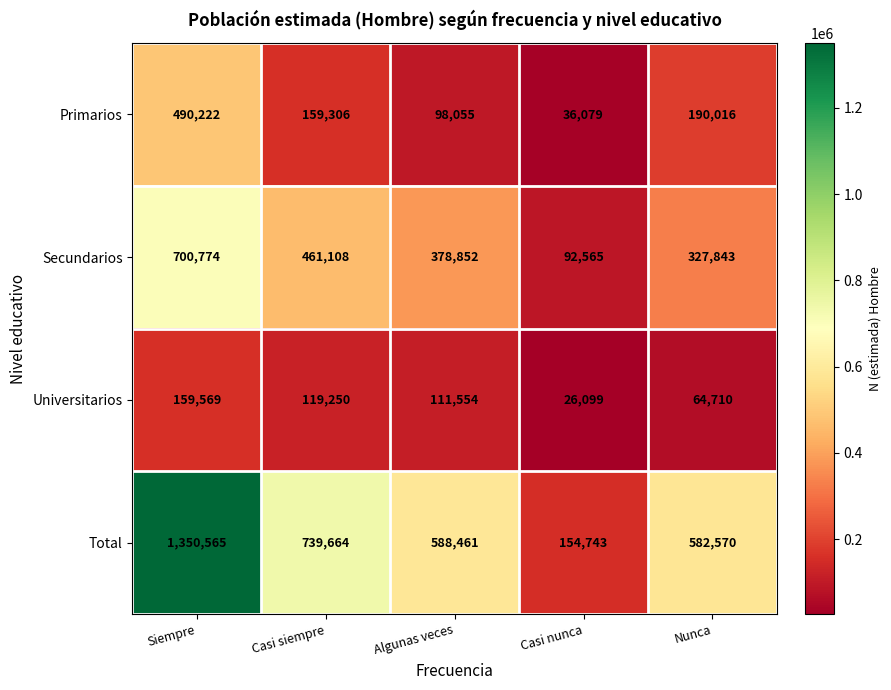

Which category has the lowest value in the Total series?

Casi nunca